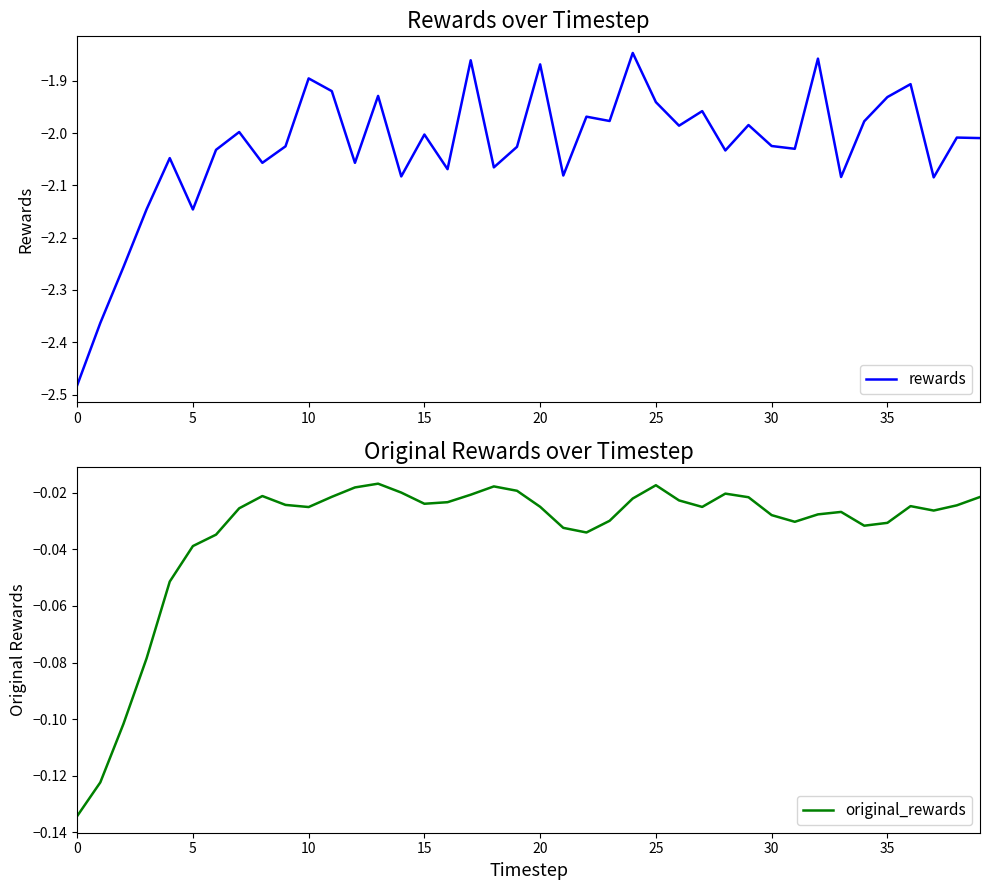

At which category is the sum across all series the highest?

24